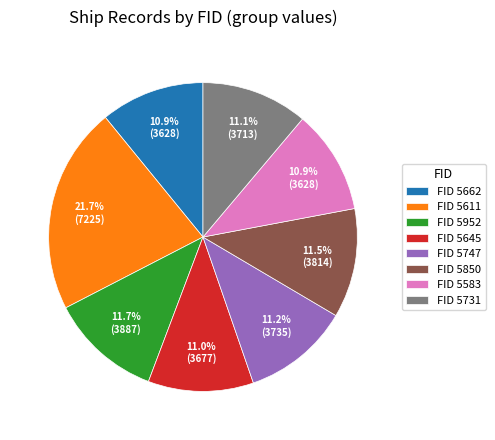

Between FID 5645 and FID 5611, which is larger?

FID 5611